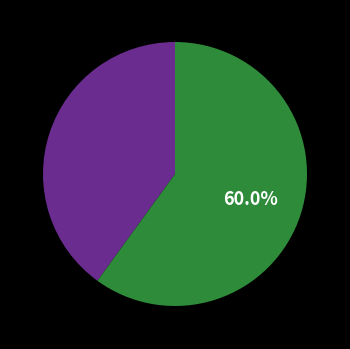

How many segments does this pie chart have?

2